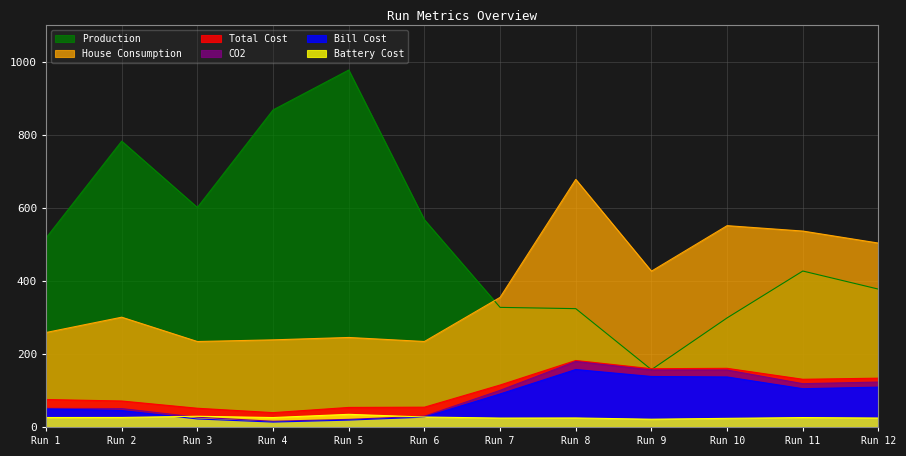

What is the average value of the CO2 series?

85.7